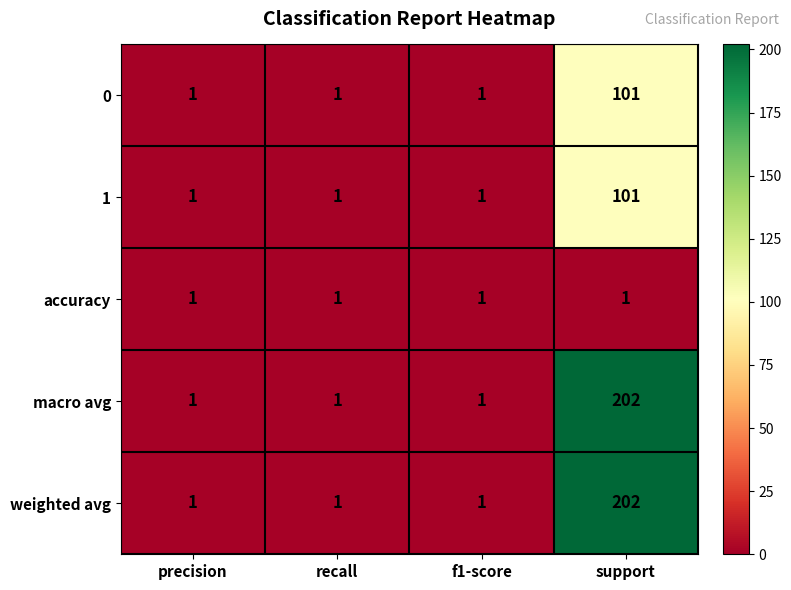

What is the greatest value displayed?

202